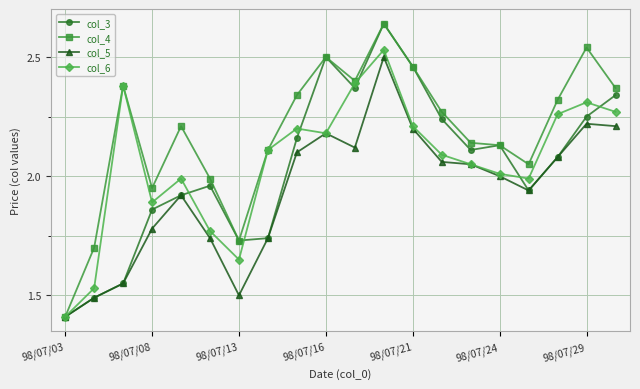

Which series has the largest total across all categories?

col_4